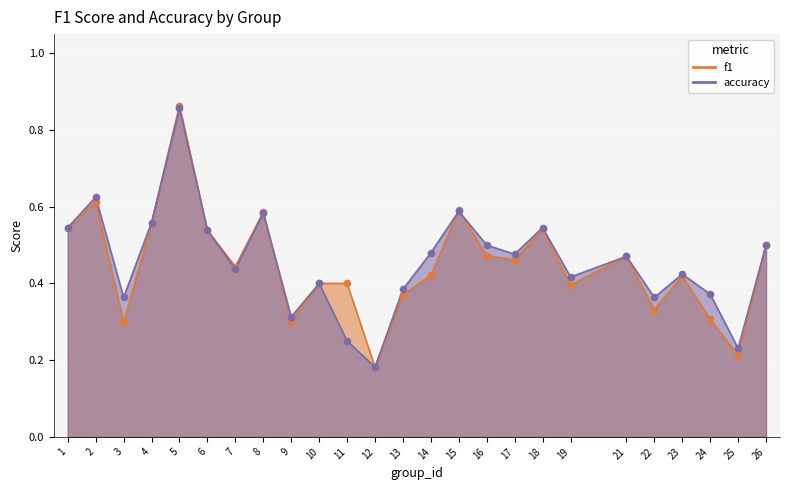

What is the total value across all series at 26?

1.0